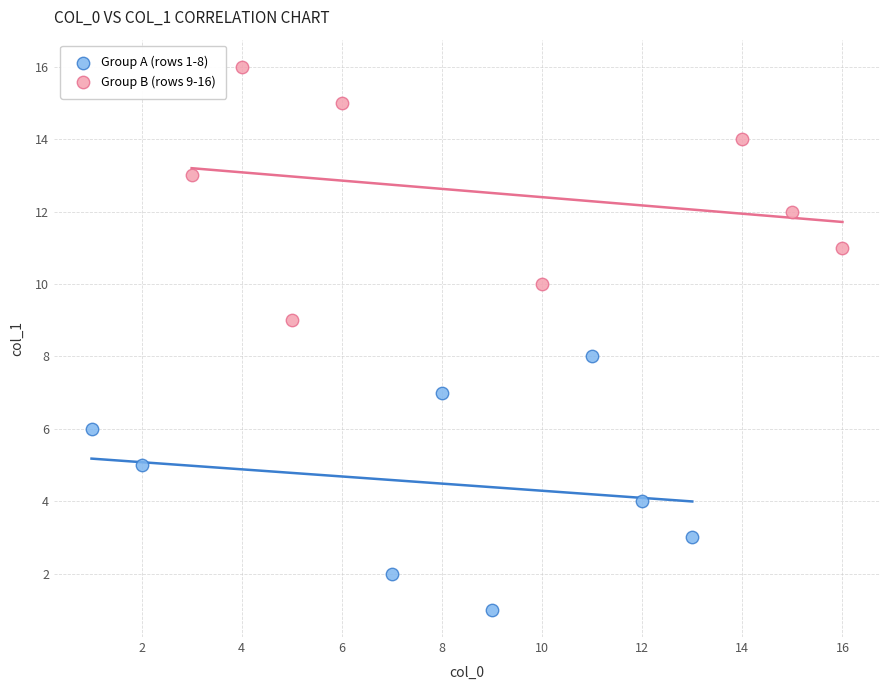

Which series reaches the maximum Y coordinate?

Group B (rows 9-16)